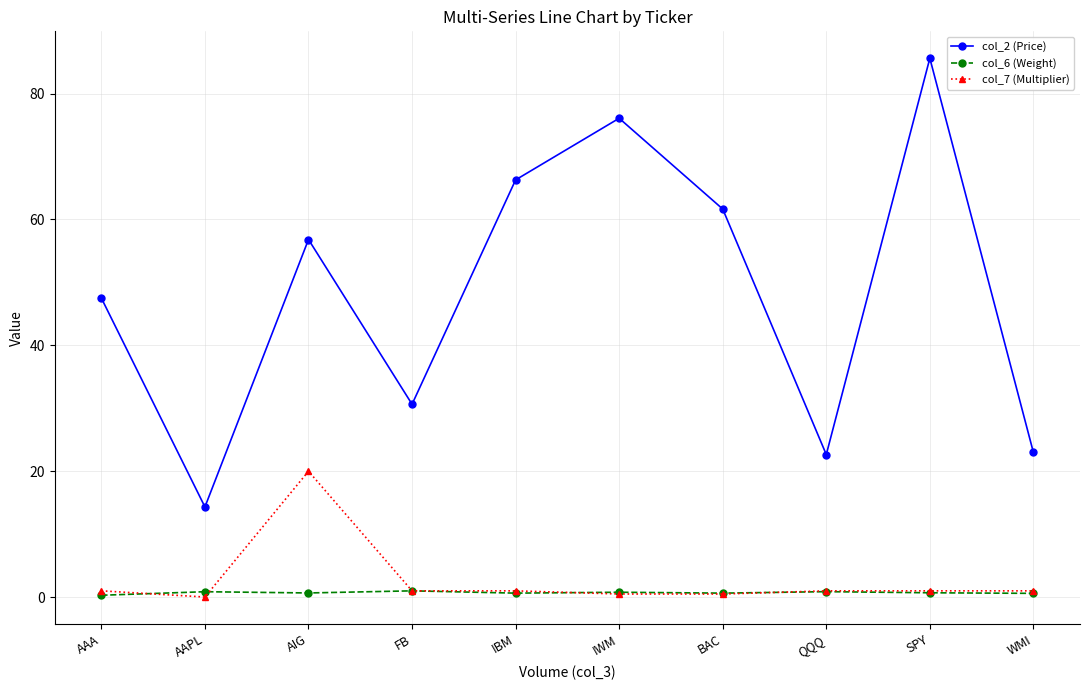

What is the difference between the maximum and second lowest values in the col_6 (Weight) series?

0.4